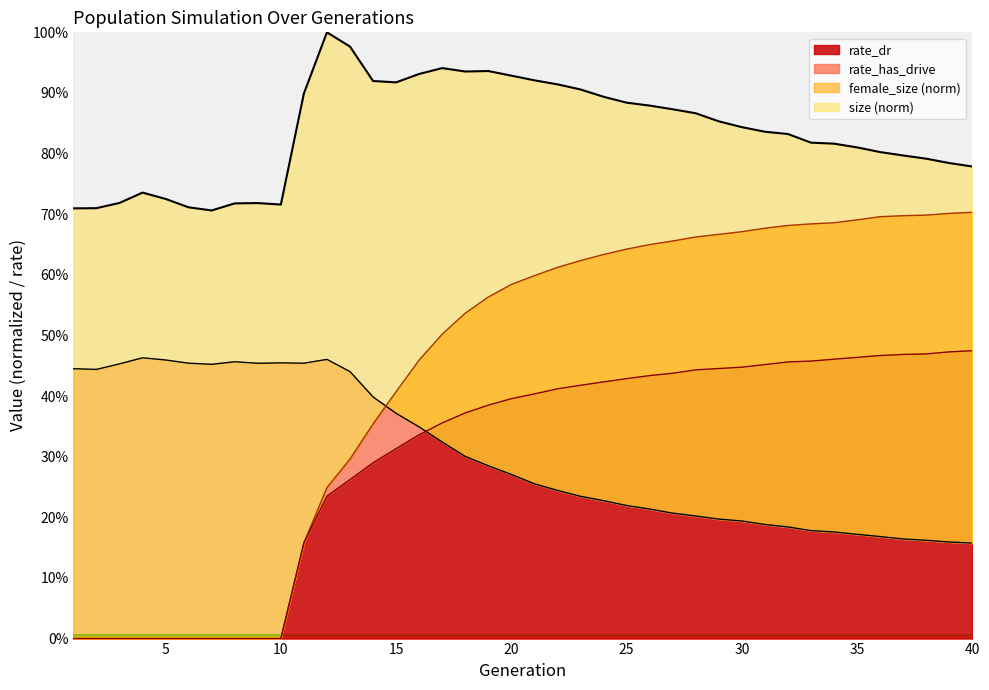

True or false: rate_has_drive has more than 0 interior local peaks.

False